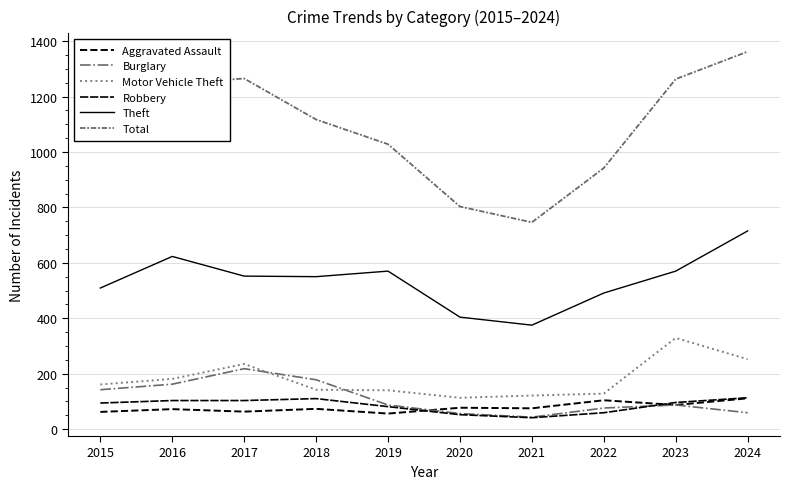

Between which two adjacent categories do Motor Vehicle Theft and Burglary first intersect?

2017 and 2018